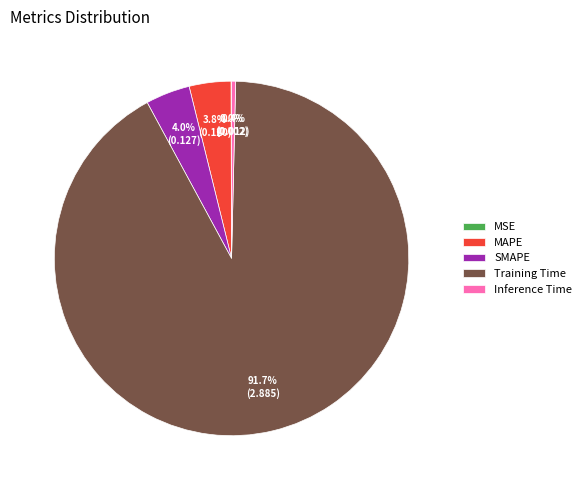

To the nearest percent, what portion does SMAPE represent?

4%